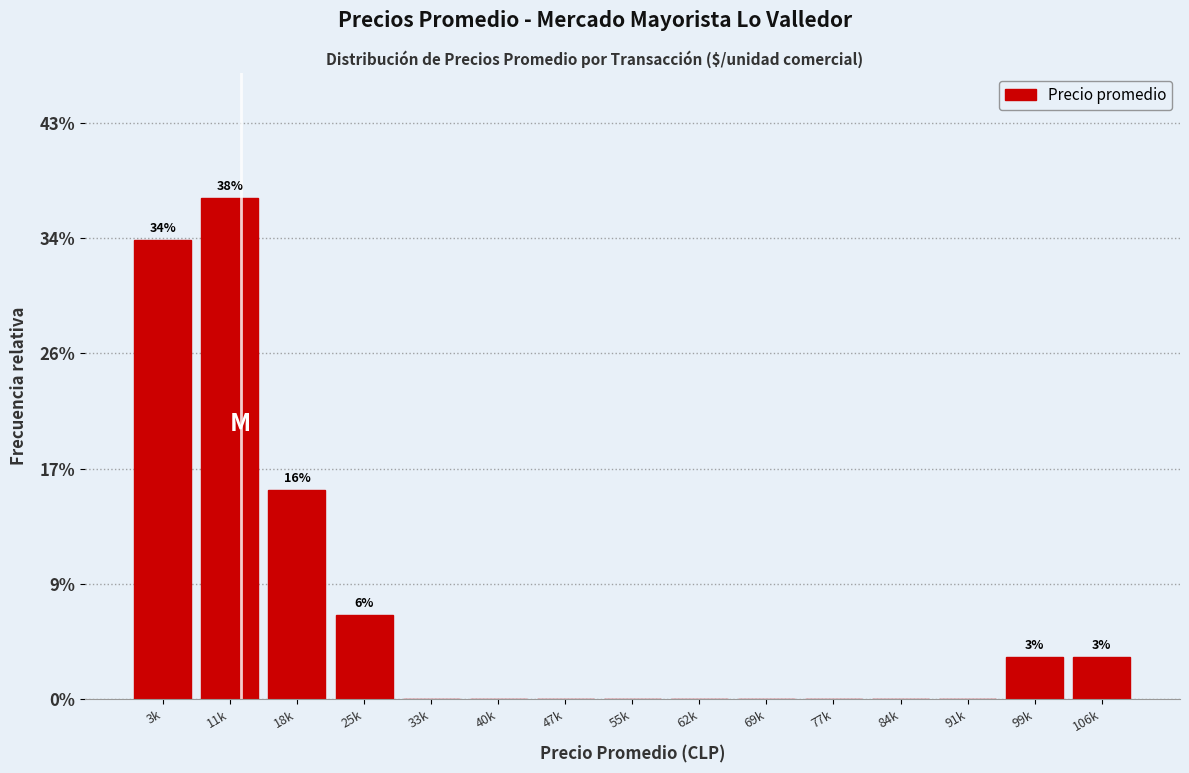

Are the bars horizontal?

No